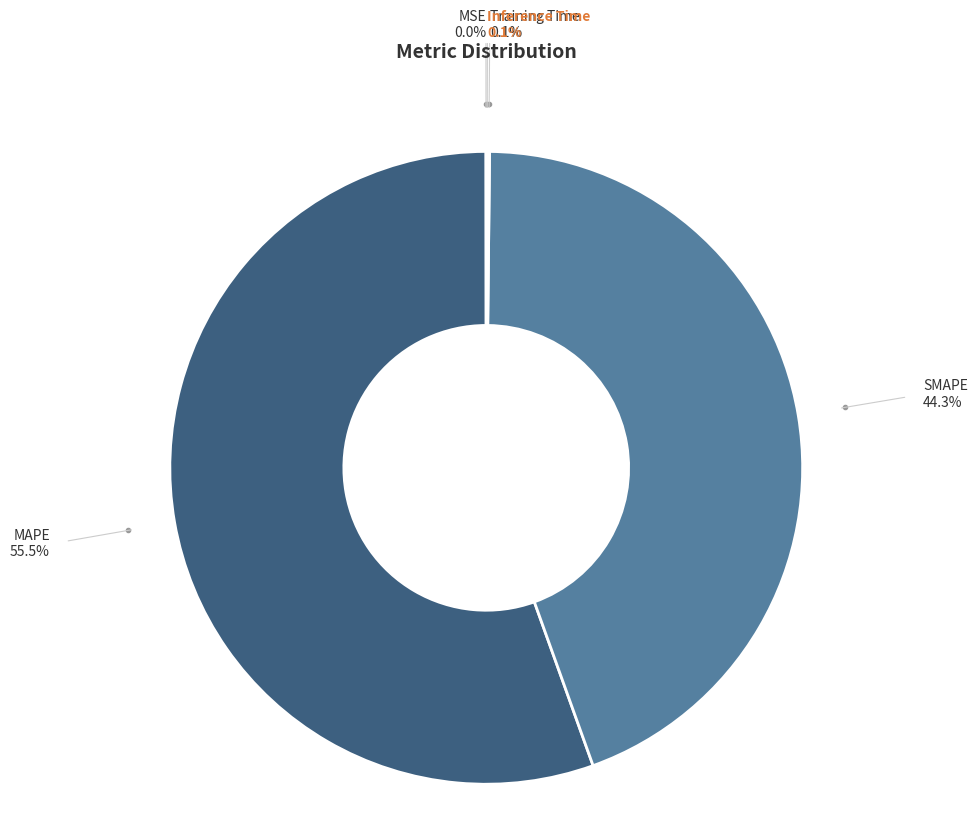

Rank the categories by value from lowest to highest.

MSE, Training Time, Inference Time, SMAPE, MAPE